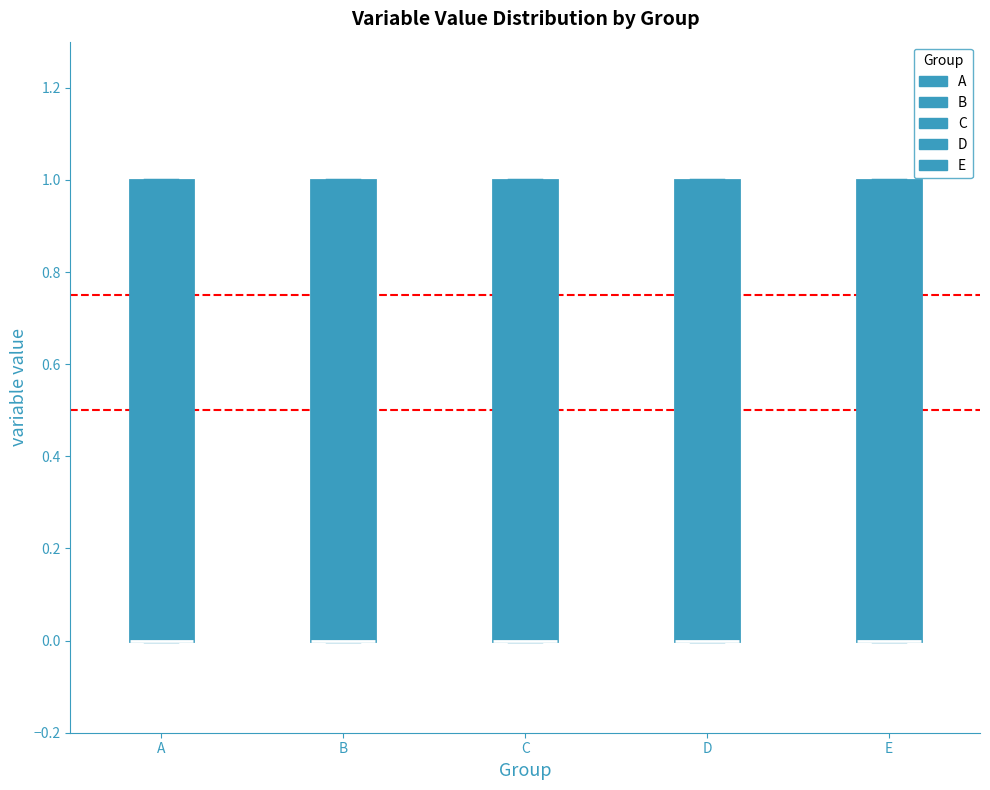

Where is the lower edge of the box for C on the y-axis? The values are not printed on the chart, so give them approximately, as read against the axis.

0